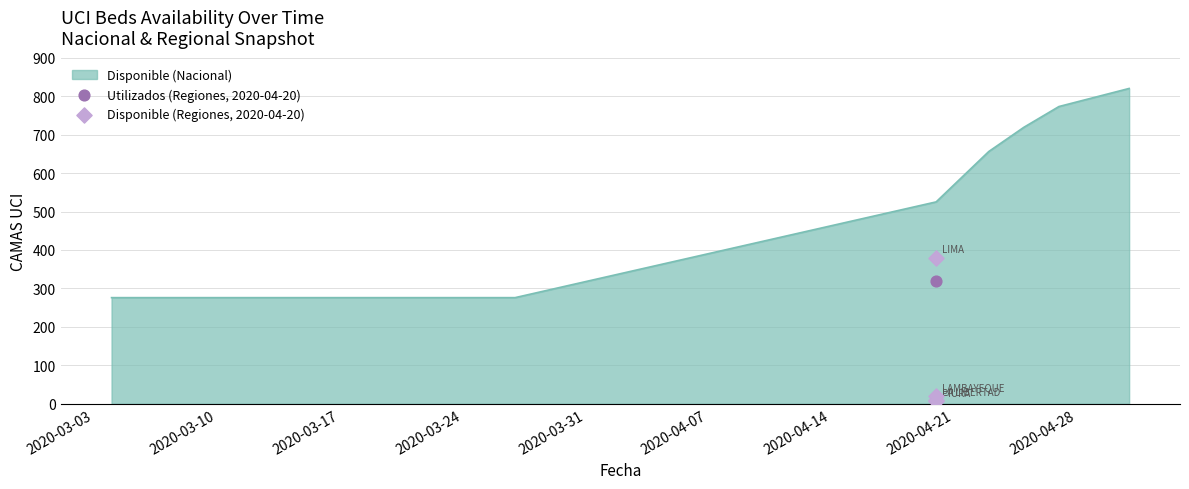

What is the lowest value of the Disponible (Nacional) series?

276